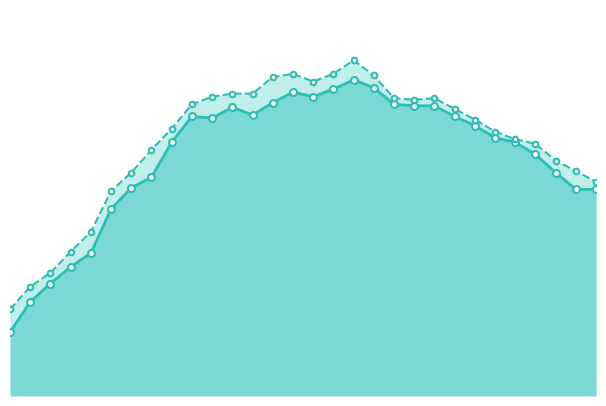

The Scotland total (All) line series shows 45 at 1. True or false?

False